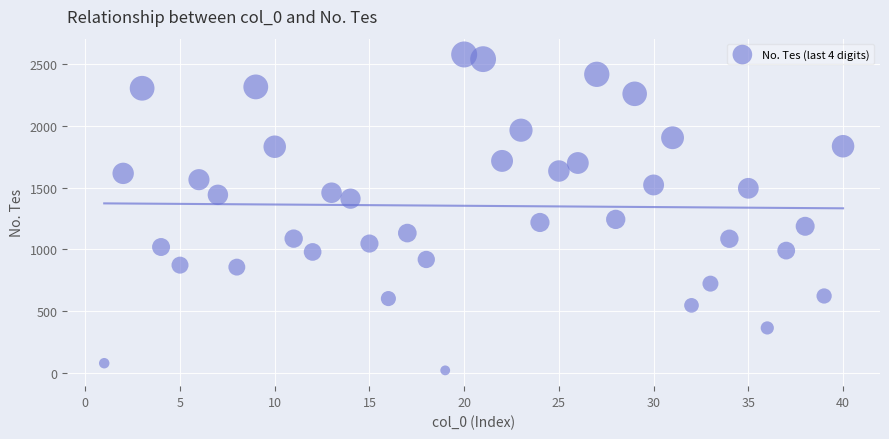

What is the range of Y values (max minus min)?

2561